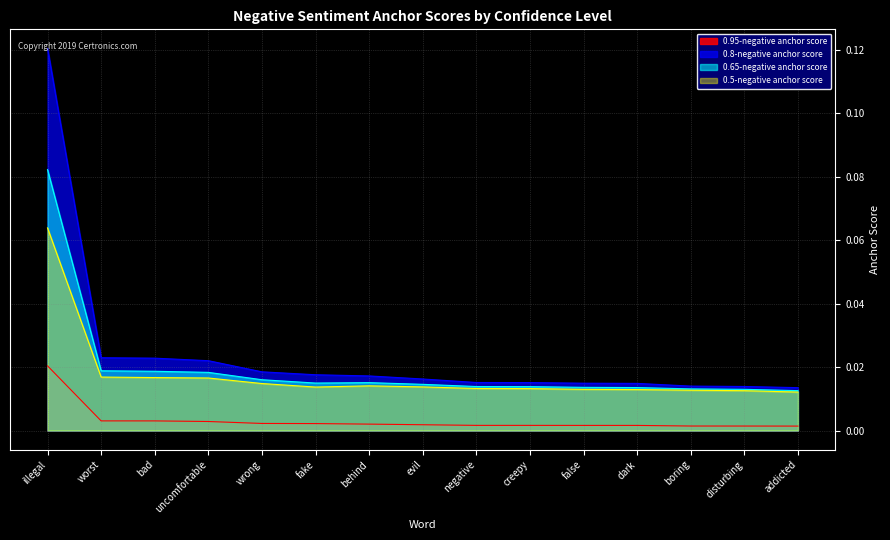

What position from the right is fake?

10